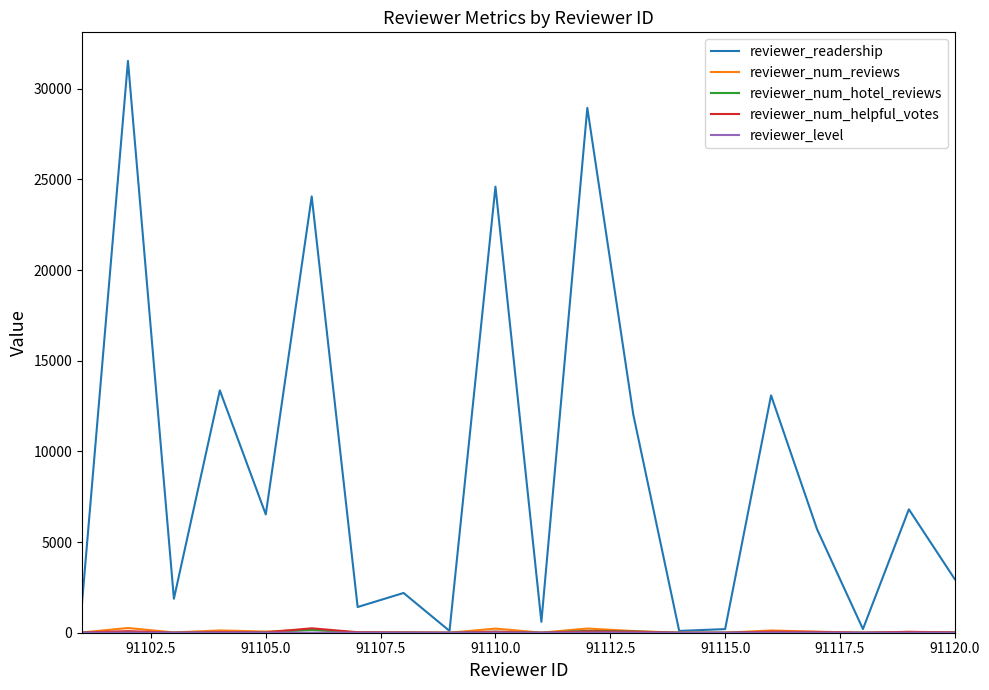

Which series has the widest spread of values?

reviewer_readership